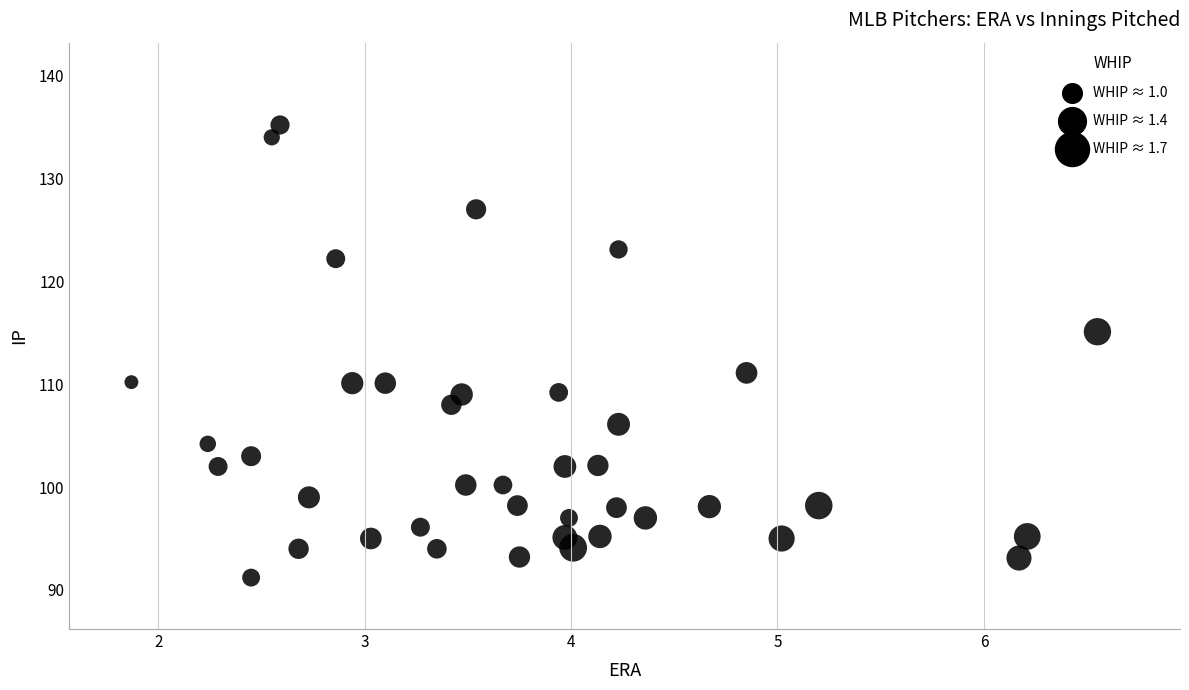

What is the range of X values (max minus min)?

4.7